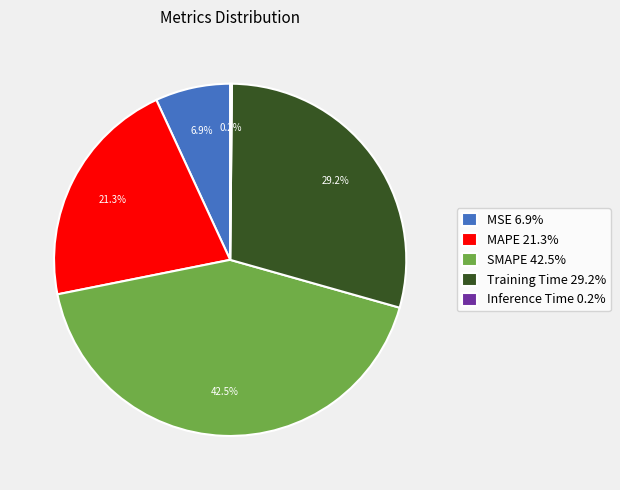

Is there any slice that represents more than half of the pie?

No